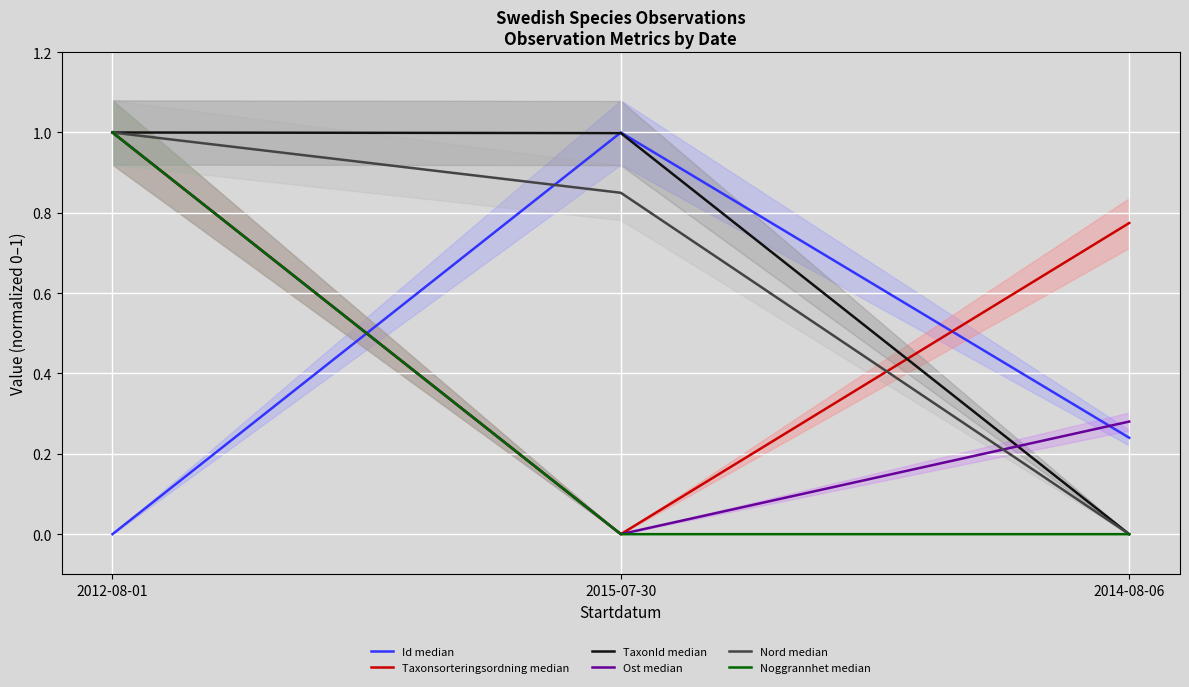

How many lines are shown in the chart?

6